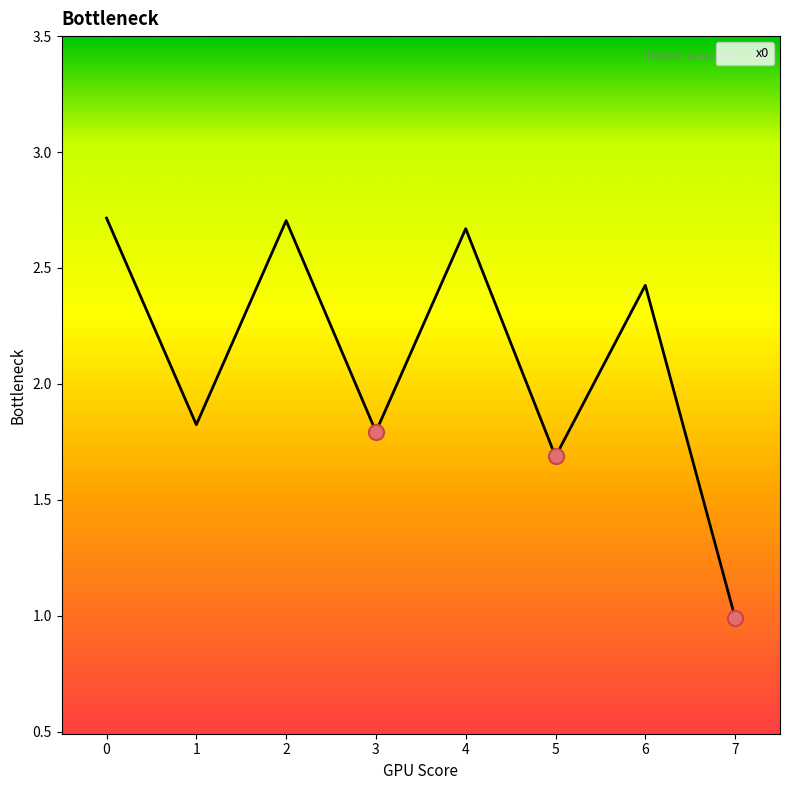

Which has a higher value, 2 or 6?

2